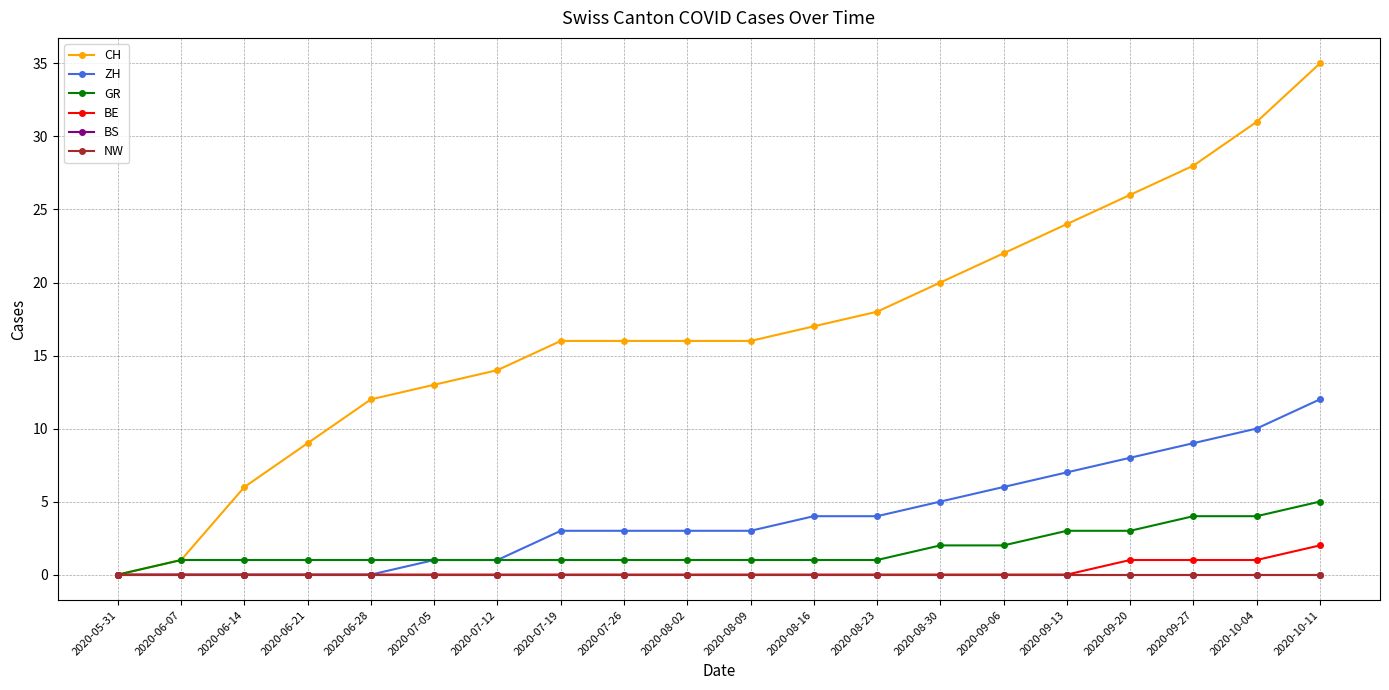

Which category has the highest value across all series?

2020-10-11